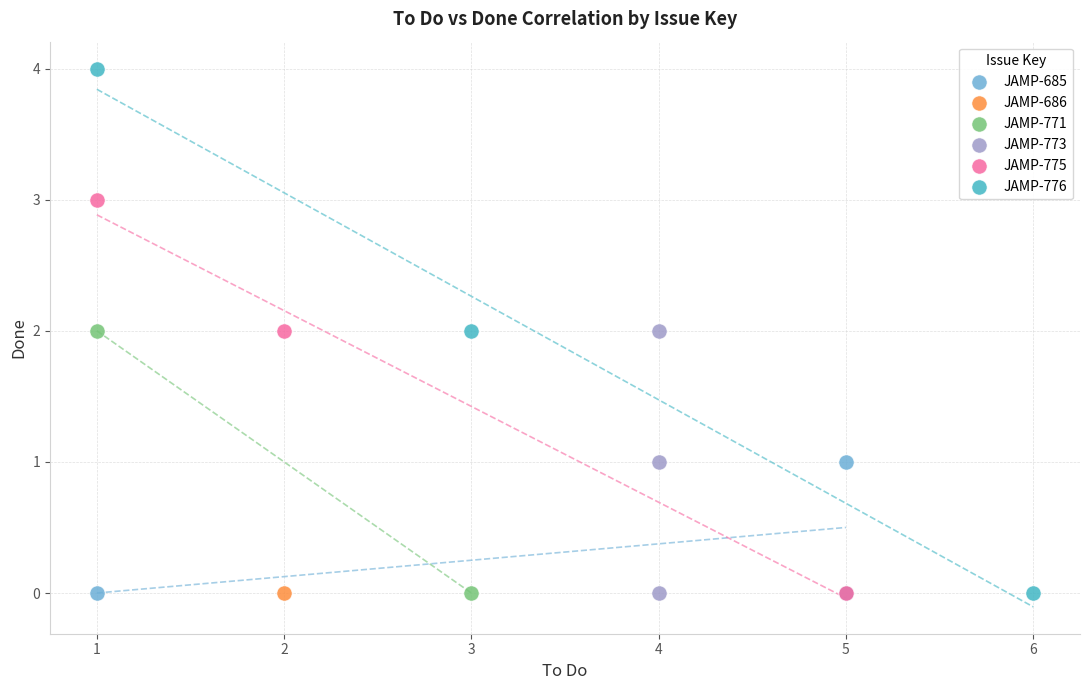

Which series reaches the maximum Y coordinate?

JAMP-776